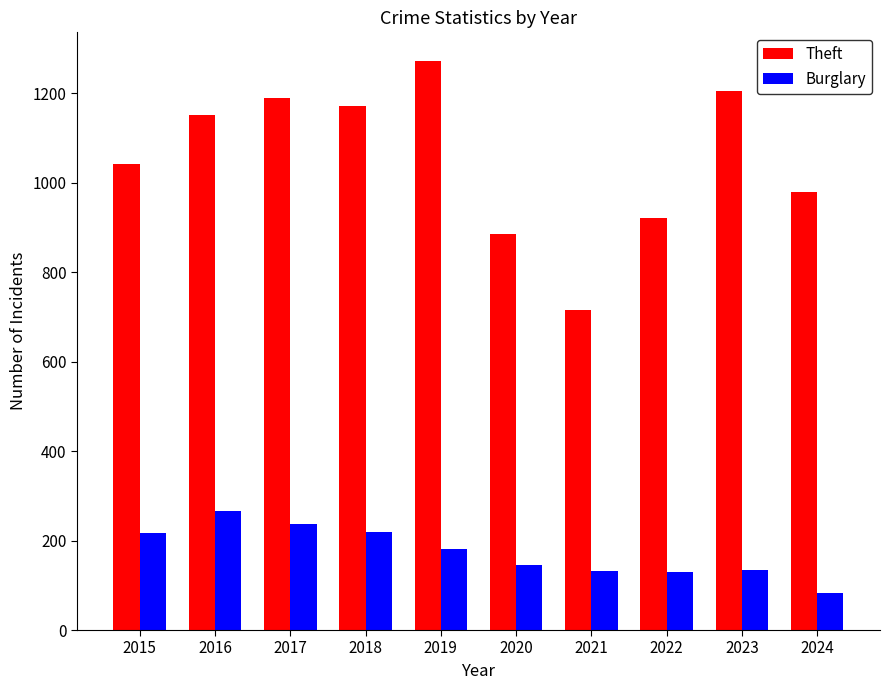

Is the value of Theft at 2015 greater than the value of Burglary at 2016?

Yes